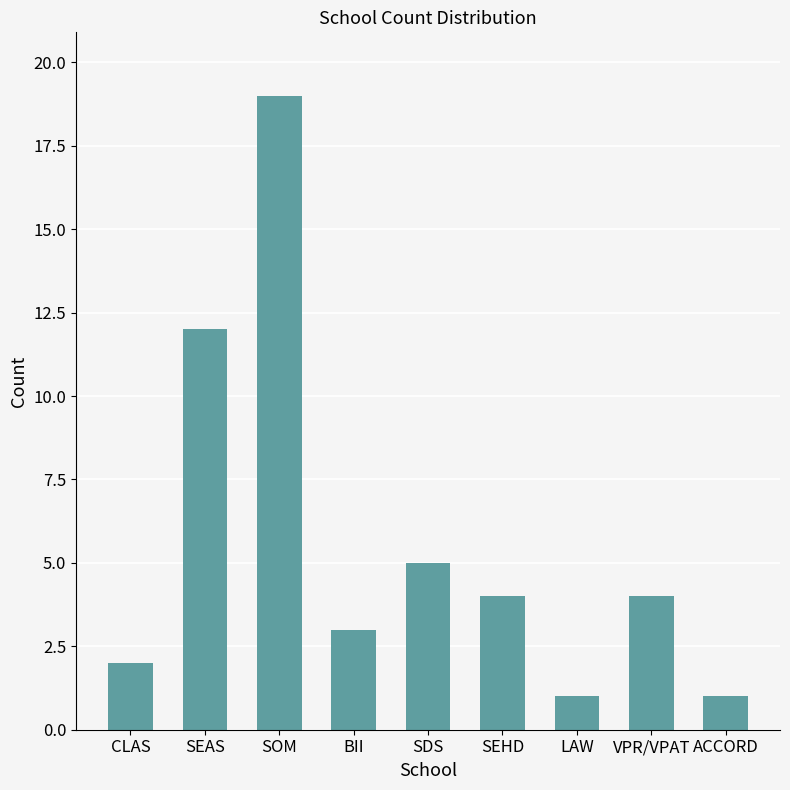

Which label corresponds to the largest value in the chart?

SOM